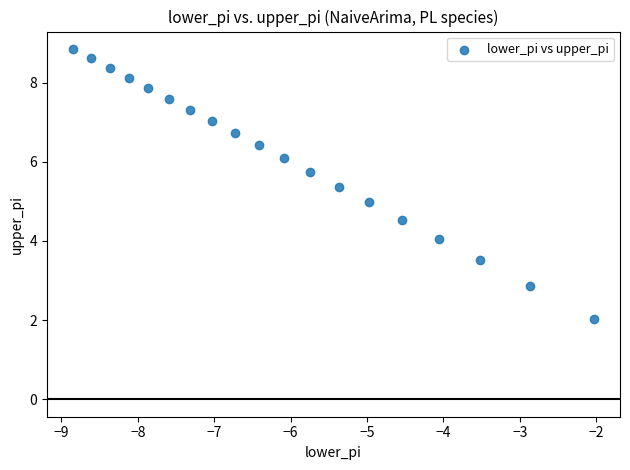

What is the range of Y values (max minus min)?

6.8